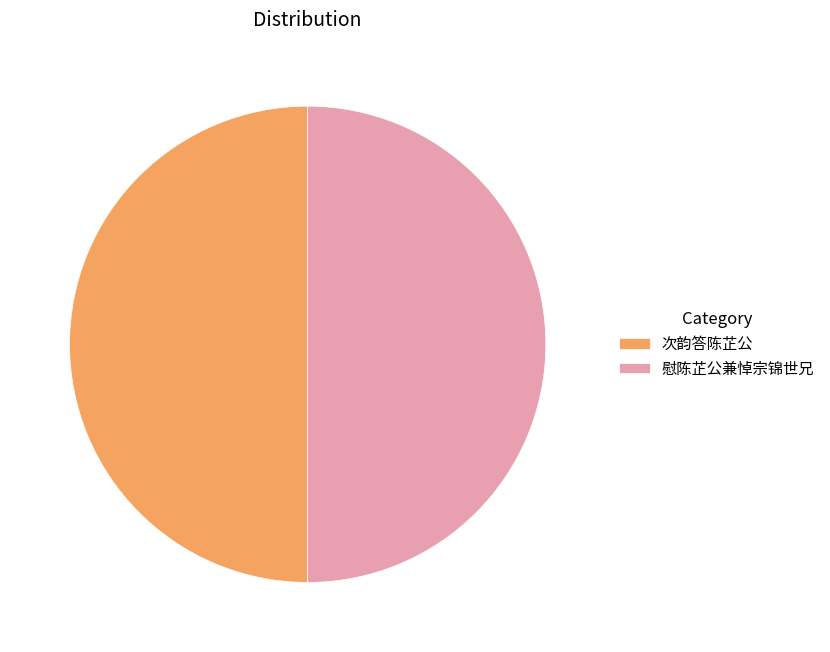

What is the ratio of the value at 次韵答陈芷公 to the value at 慰陈芷公兼悼宗锦世兄?

1.0